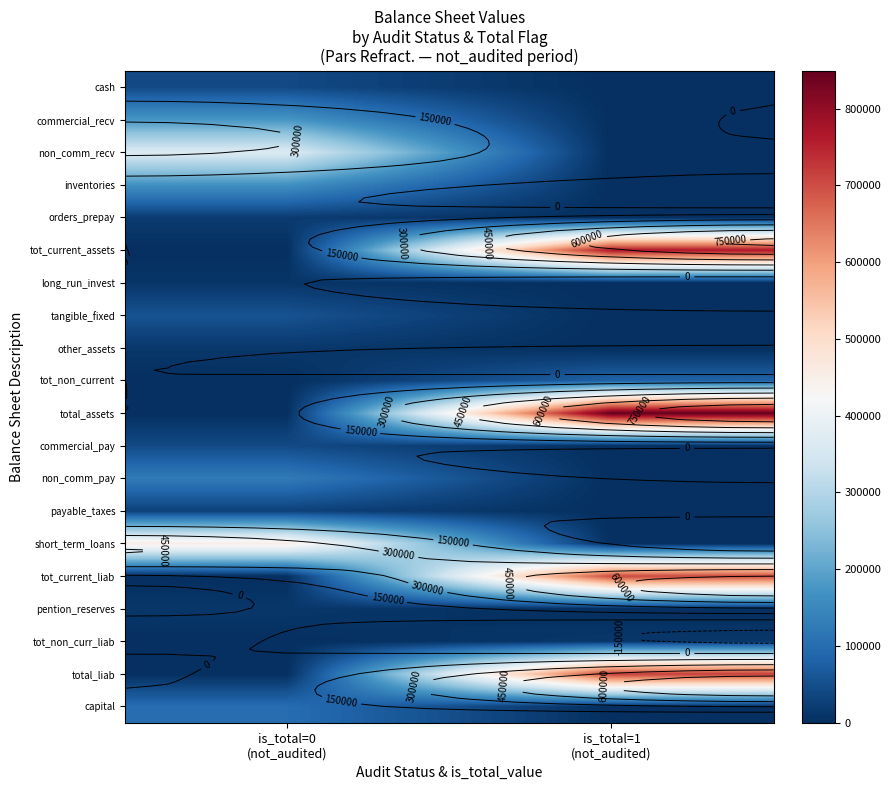

What is the sum of the tot_current_assets values at is_total=0 (not_audited) and is_total=1 (not_audited)?

767952